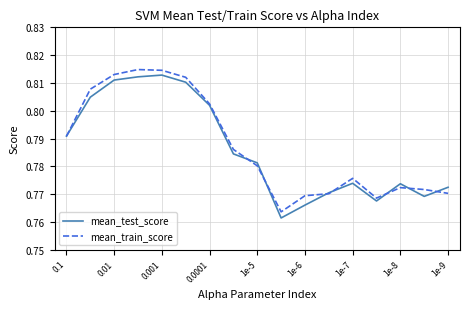

What are all the series names shown in the legend?

mean_test_score, mean_train_score